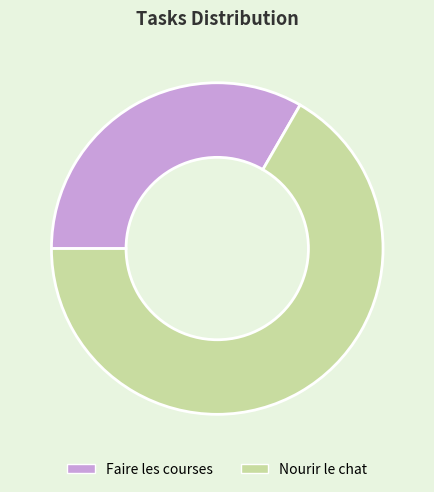

Approximately how many times larger is the value at Nourir le chat compared to Faire les courses?

2.0